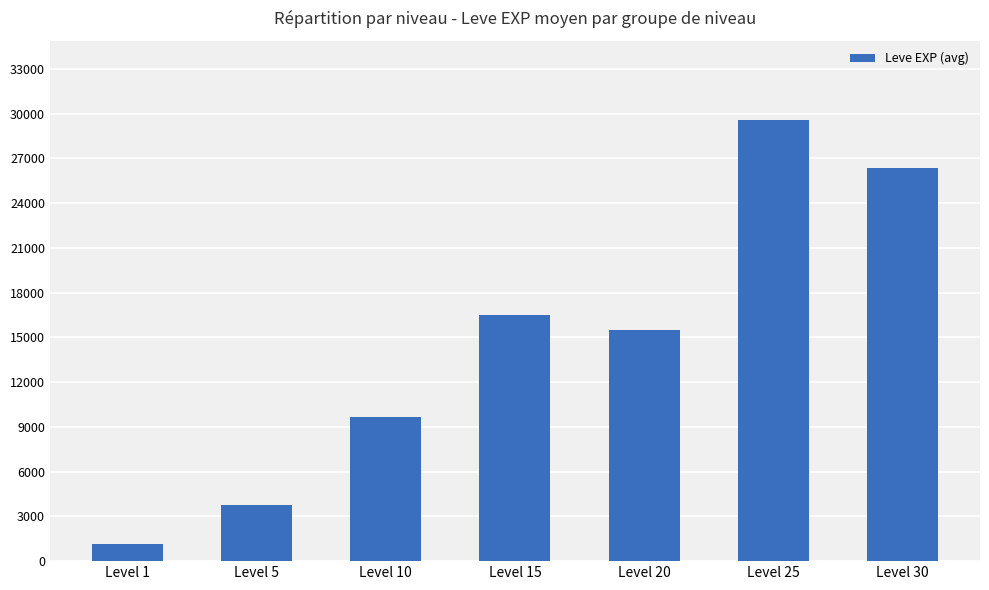

Which category has the highest value across all series?

Level 25